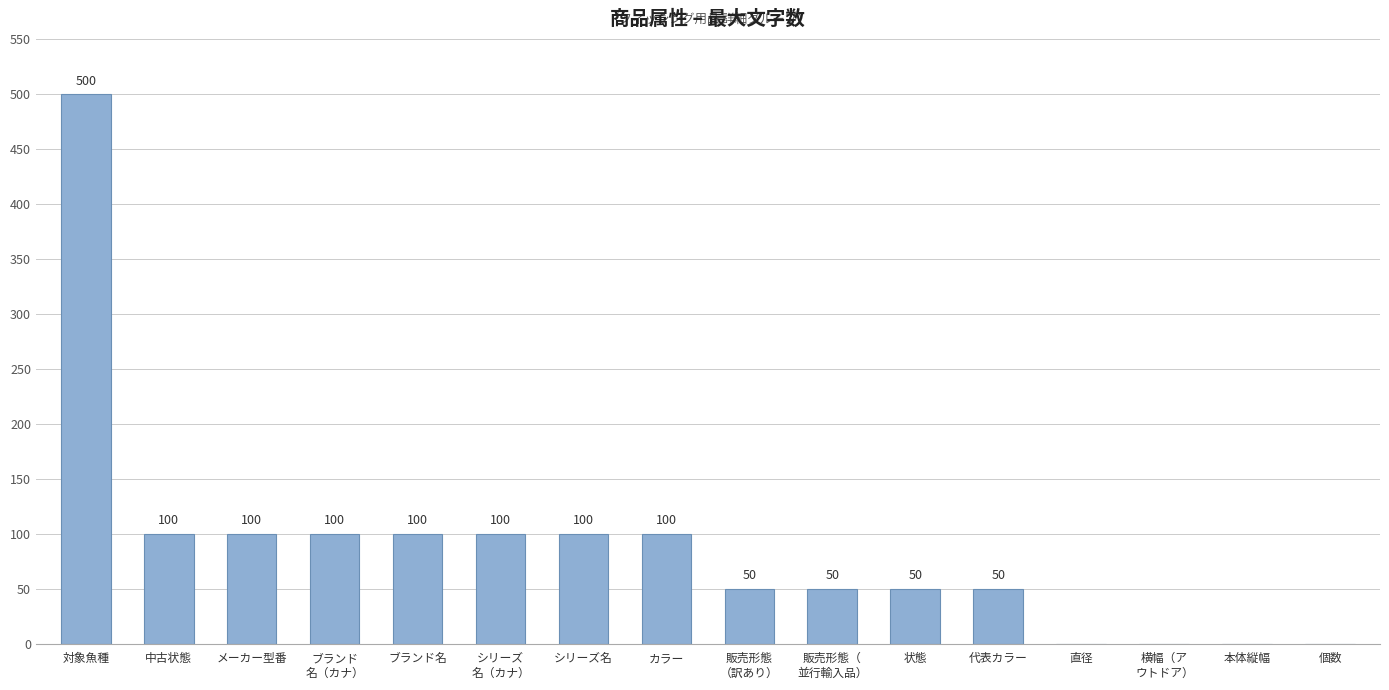

How many data points does each series have?

16